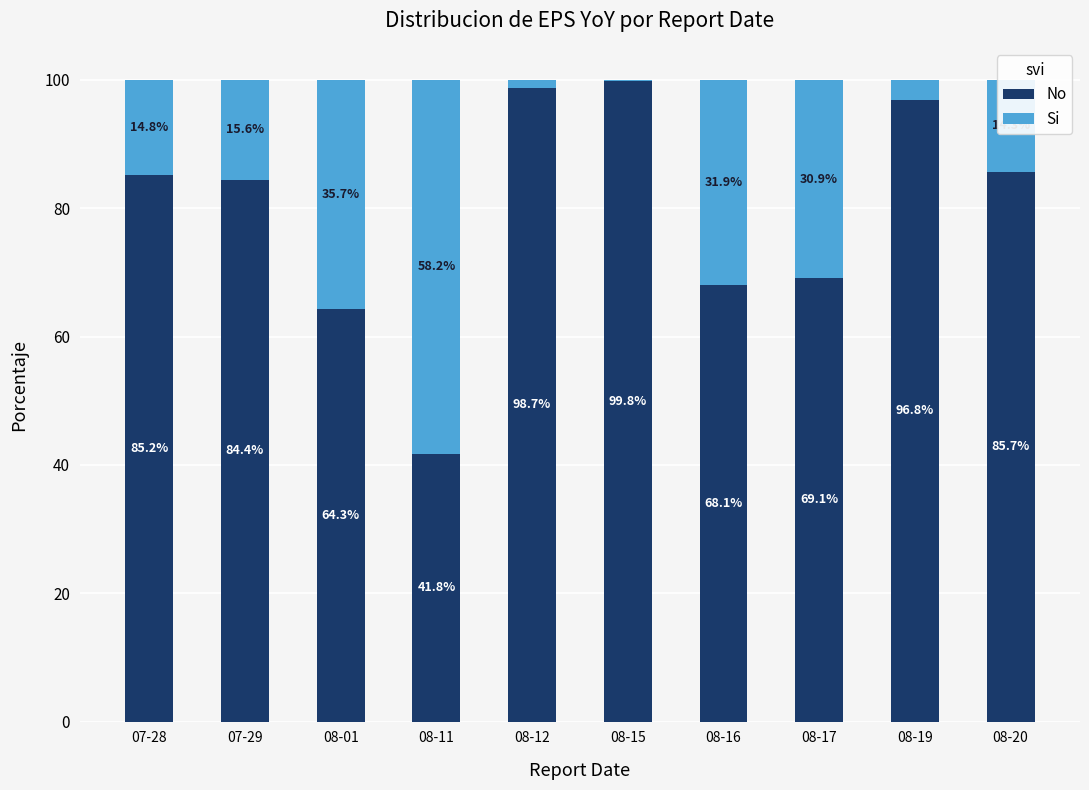

How many data points in No are above 85?

5